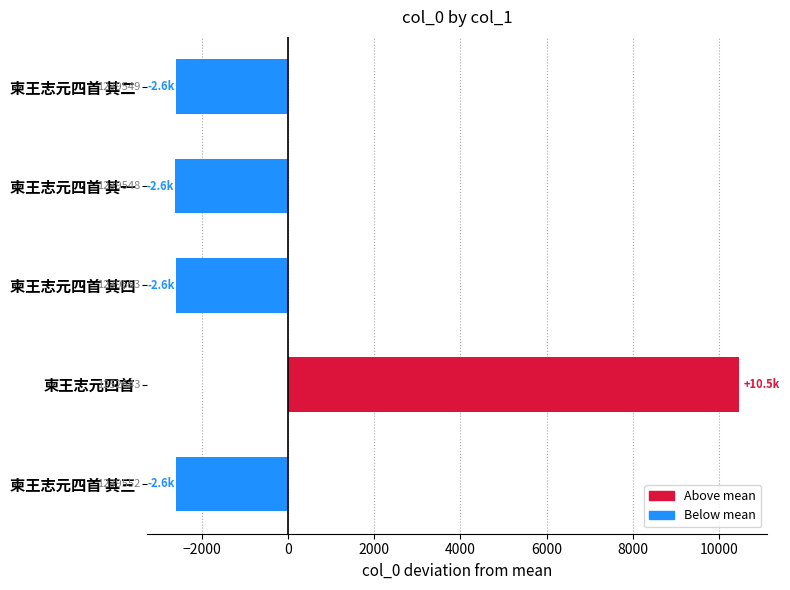

Does the chart contain any negative values?

Yes